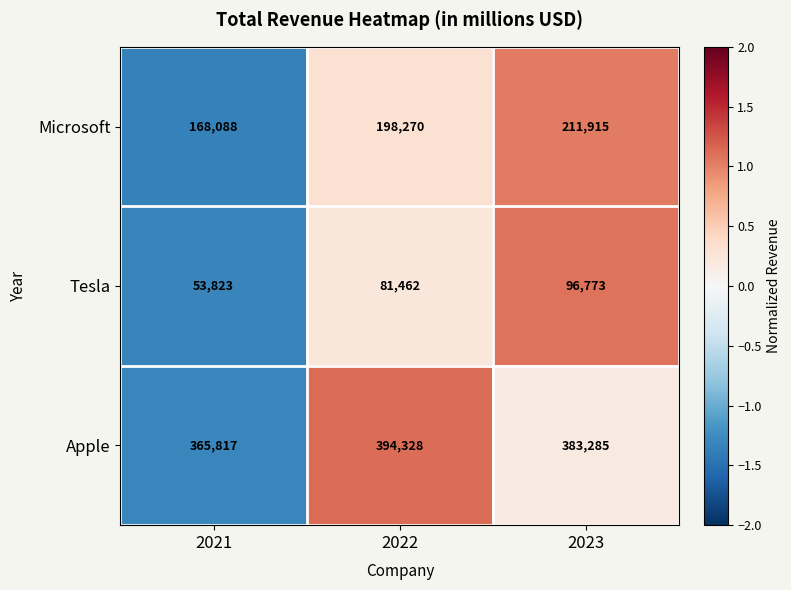

What is the maximum value for Tesla?

96773